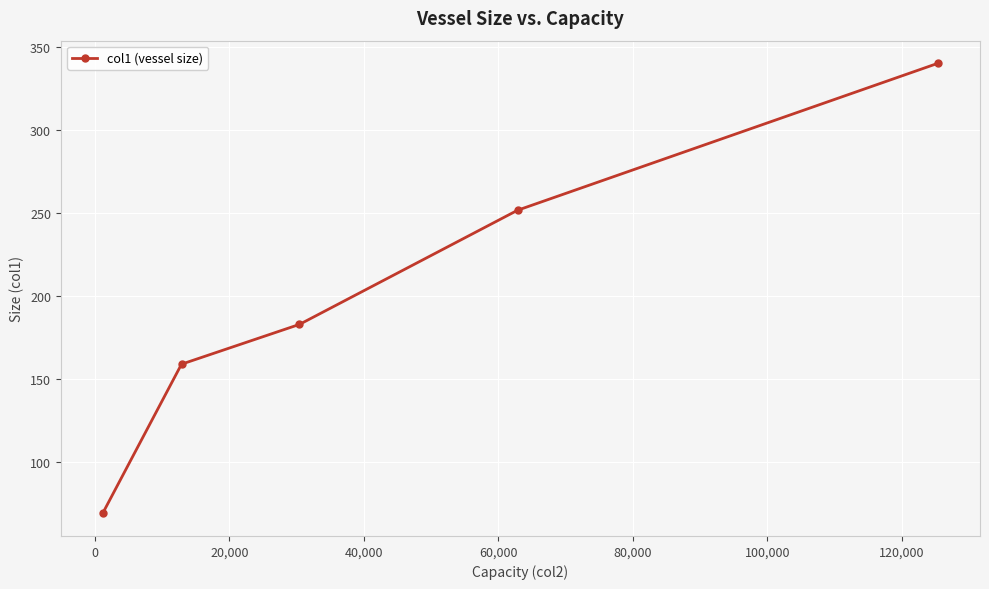

What is the smallest value displayed?

69.0